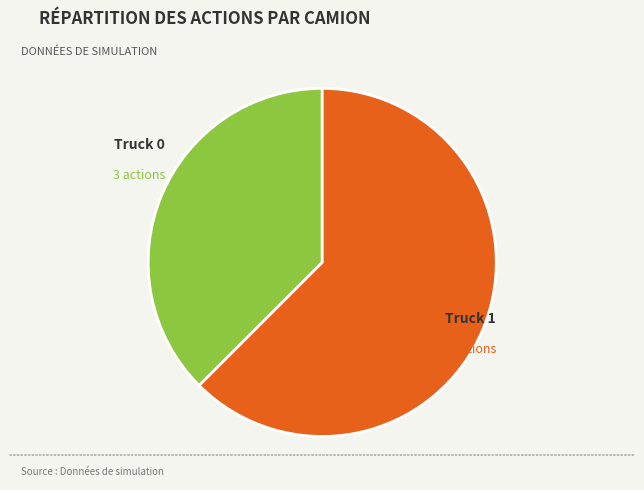

Is there a majority slice in this chart?

Yes